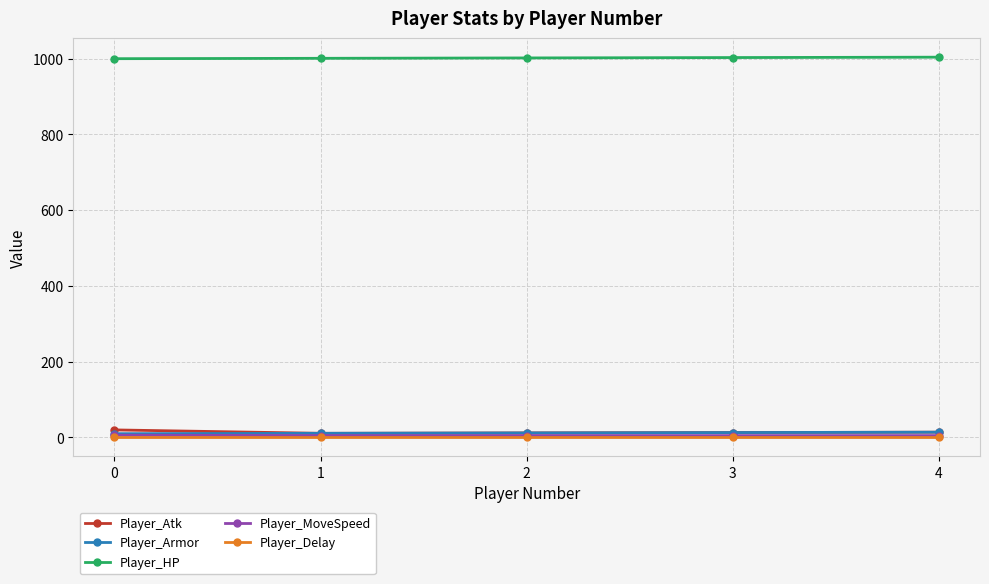

True or false: Player_Armor and Player_HP intersect in this chart.

False